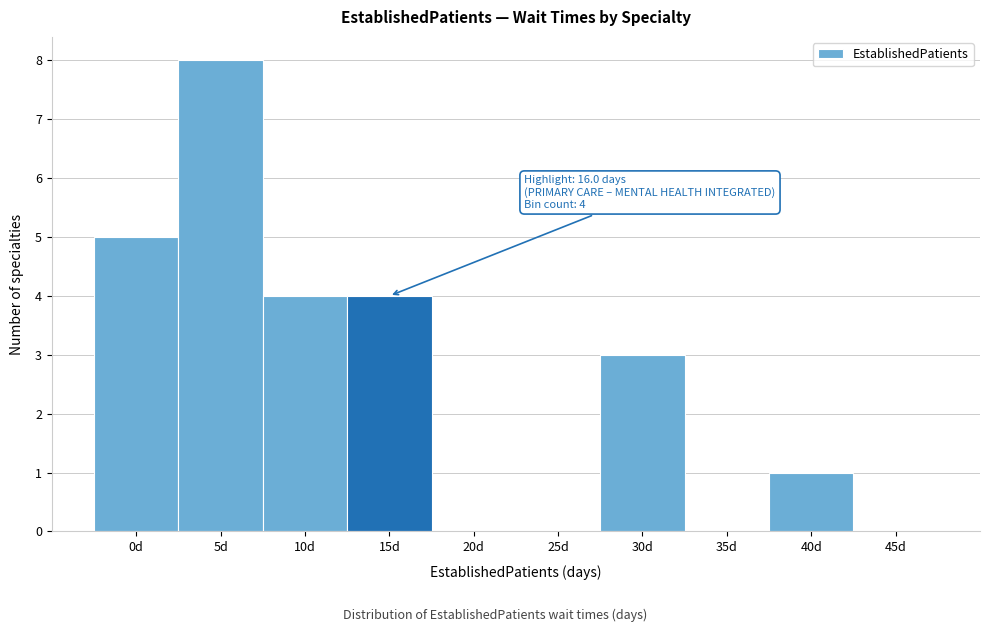

Reading left to right, list all the values displayed in this chart.

0d=5	5d=8	10d=4	15d=4	20d=0	25d=0	30d=3	35d=0	40d=1	45d=0